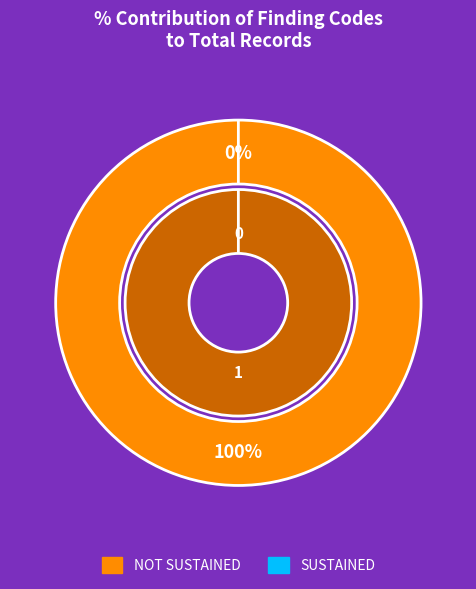

To the nearest percent, what is the average slice percentage?

50%